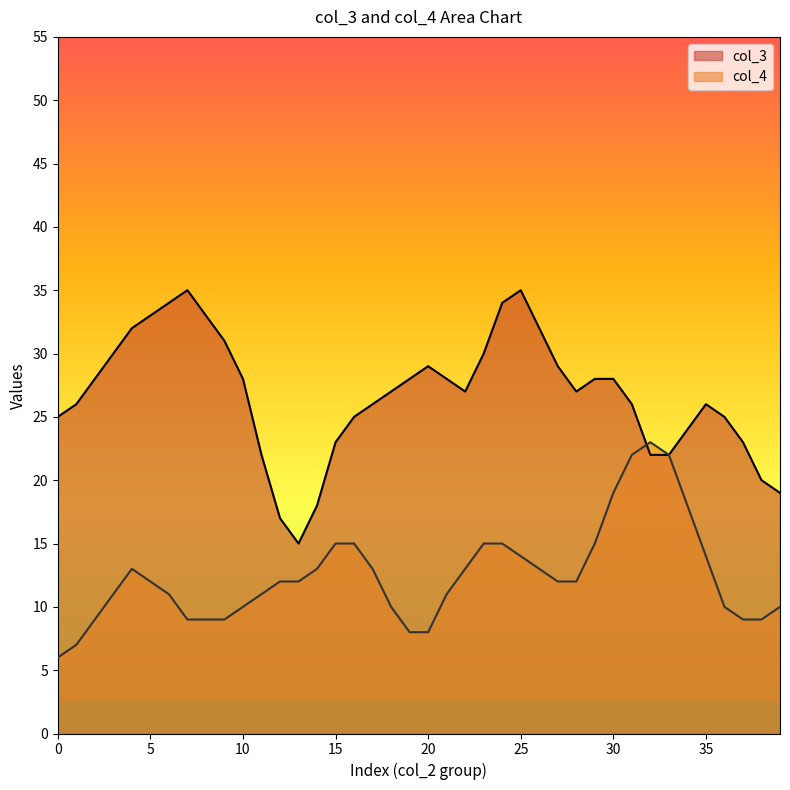

What is the minimum value shown in the chart?

6